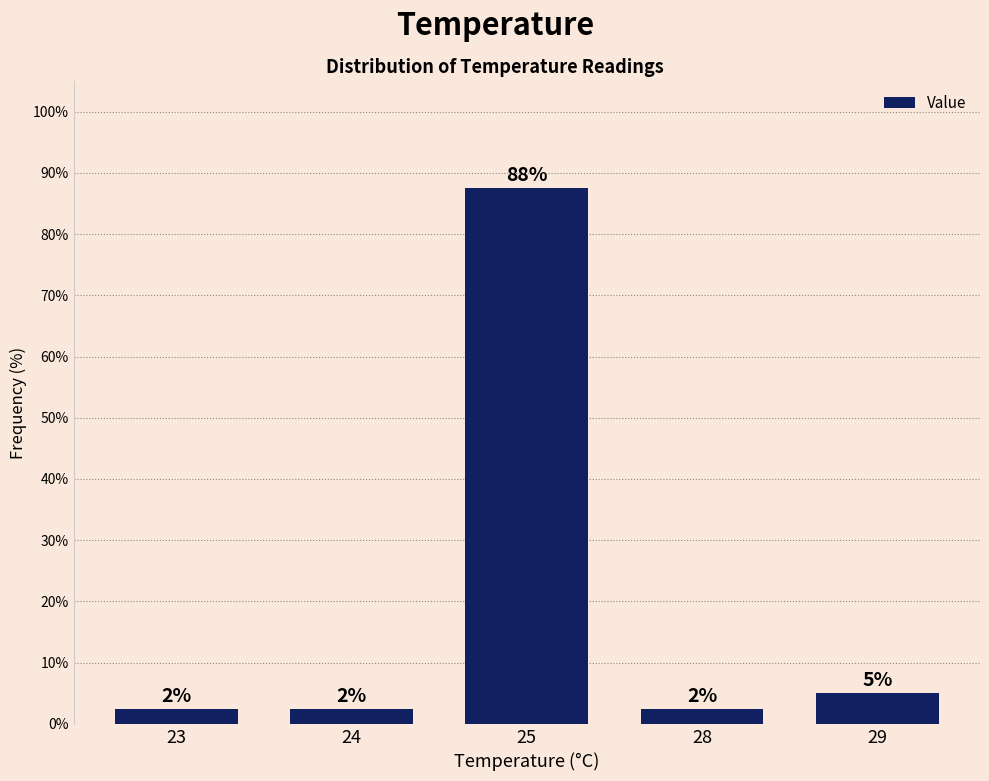

Which has a higher value, 28 or 23?

28